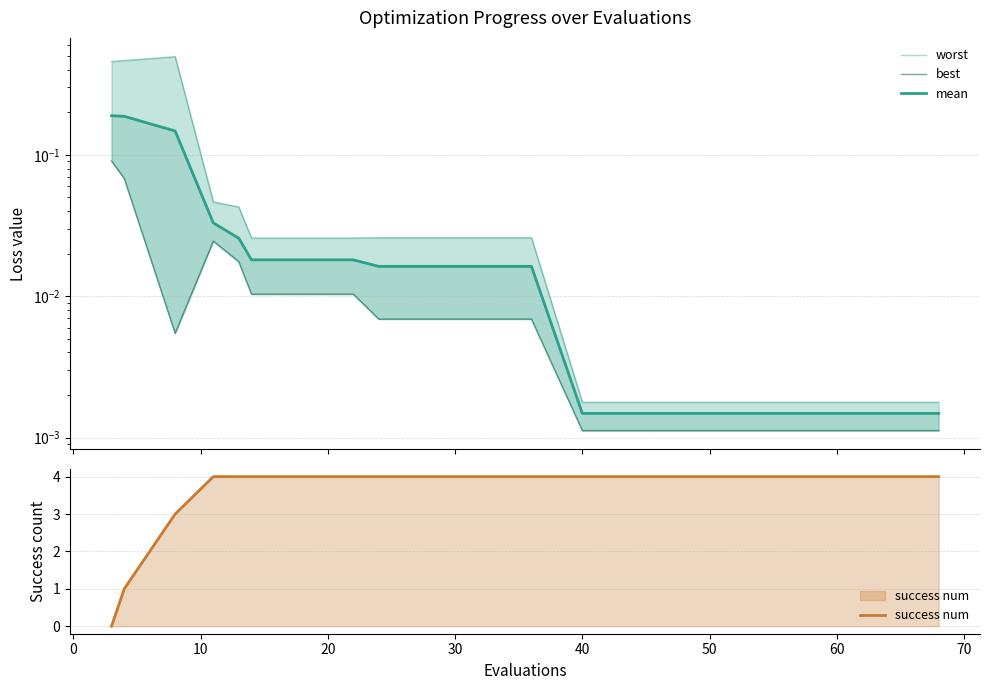

Reading left to right, extract all data points from this chart.

worst: 0.5	0.5	0.5	0.0	0.0	0.0	0.0	0.0	0.0	0.0	0.0	0.0	0.0	0.0	0.0	0.0	0.0	0.0	0.0	0.0
best: 0.1	0.1	0.0	0.0	0.0	0.0	0.0	0.0	0.0	0.0	0.0	0.0	0.0	0.0	0.0	0.0	0.0	0.0	0.0	0.0
mean: 0.2	0.2	0.1	0.0	0.0	0.0	0.0	0.0	0.0	0.0	0.0	0.0	0.0	0.0	0.0	0.0	0.0	0.0	0.0	0.0
success num: 0.0	1.0	3.0	4.0	4.0	4.0	4.0	4.0	4.0	4.0	4.0	4.0	4.0	4.0	4.0	4.0	4.0	4.0	4.0	4.0